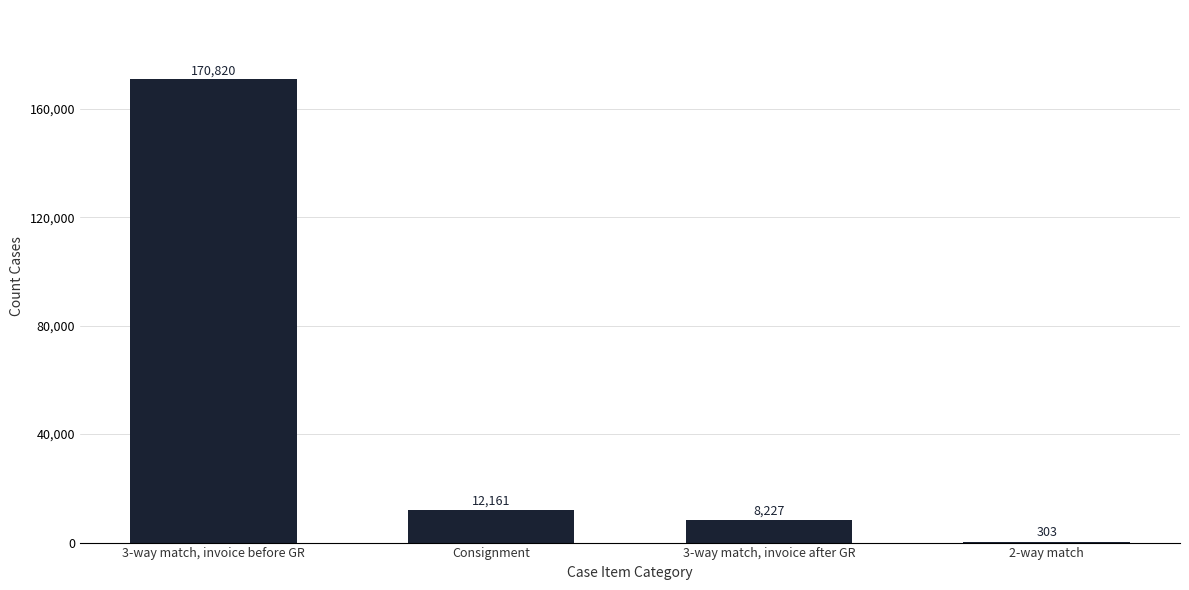

How many categories are shown in the chart?

4